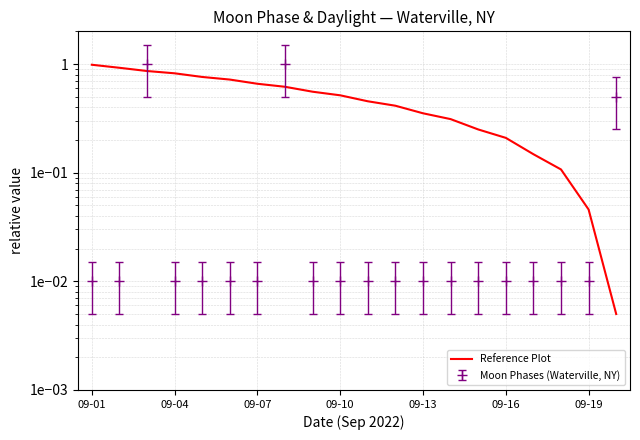

What is the change in value from 09-13 to 8?

-0.2